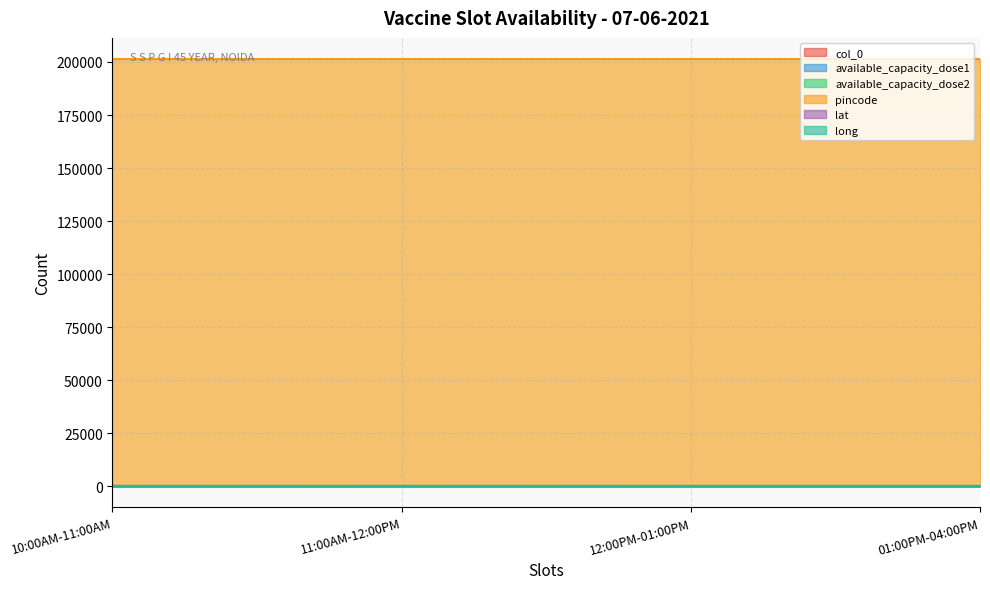

At how many categories does at least one series exceed 85564?

4